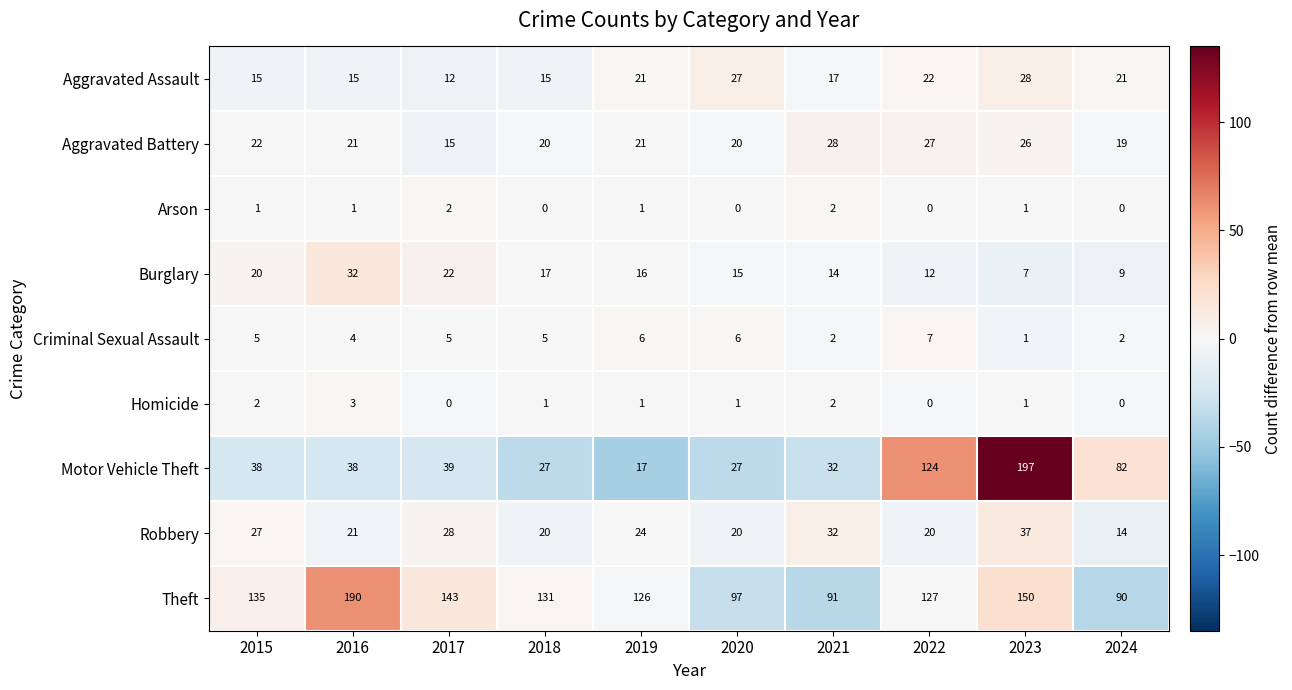

Between 2018 and 2020, which series saw the biggest shift?

Theft